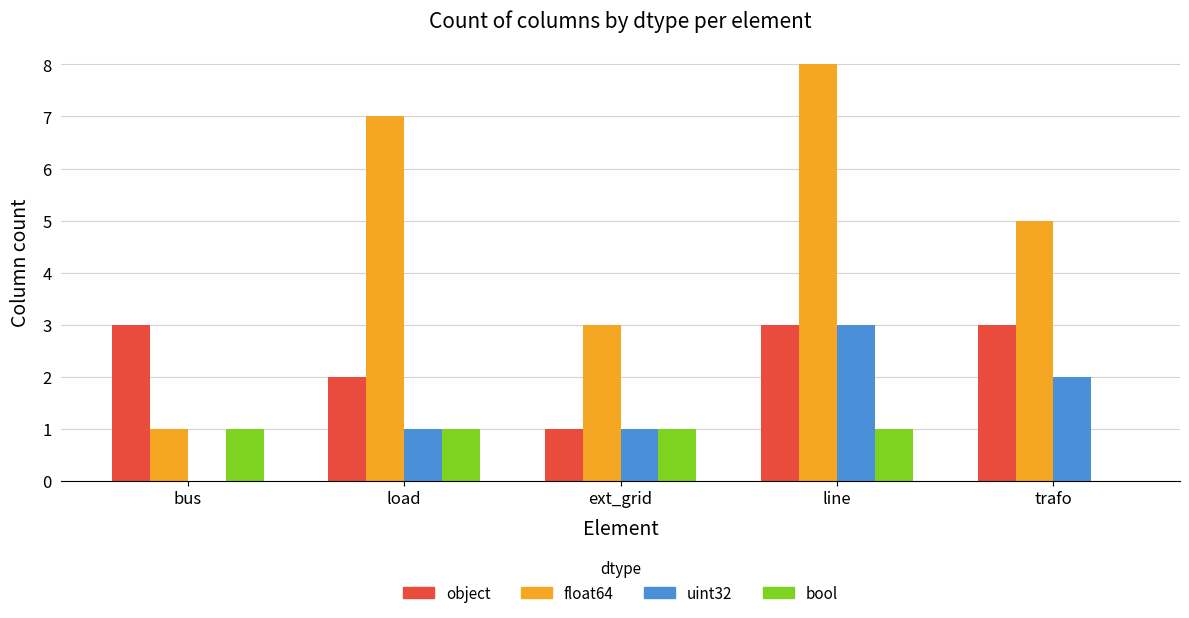

At which category is the sum across all series the highest?

line